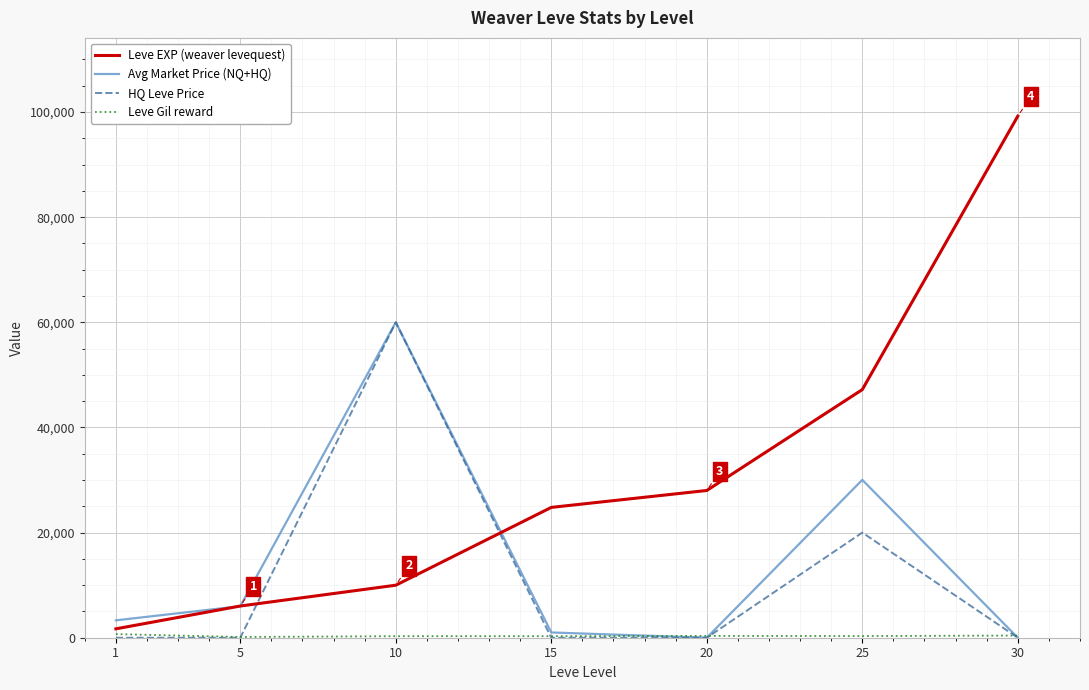

Which series has the largest total across all categories?

Leve EXP (weaver levequest)